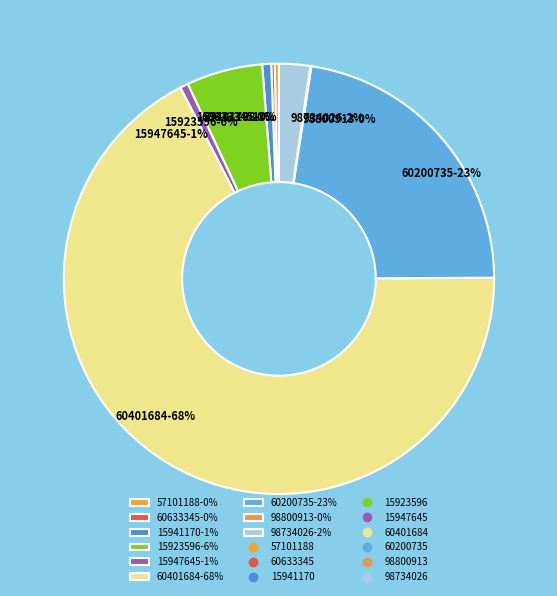

Between 60401684-68% and 15923596-6%, which is larger?

60401684-68%